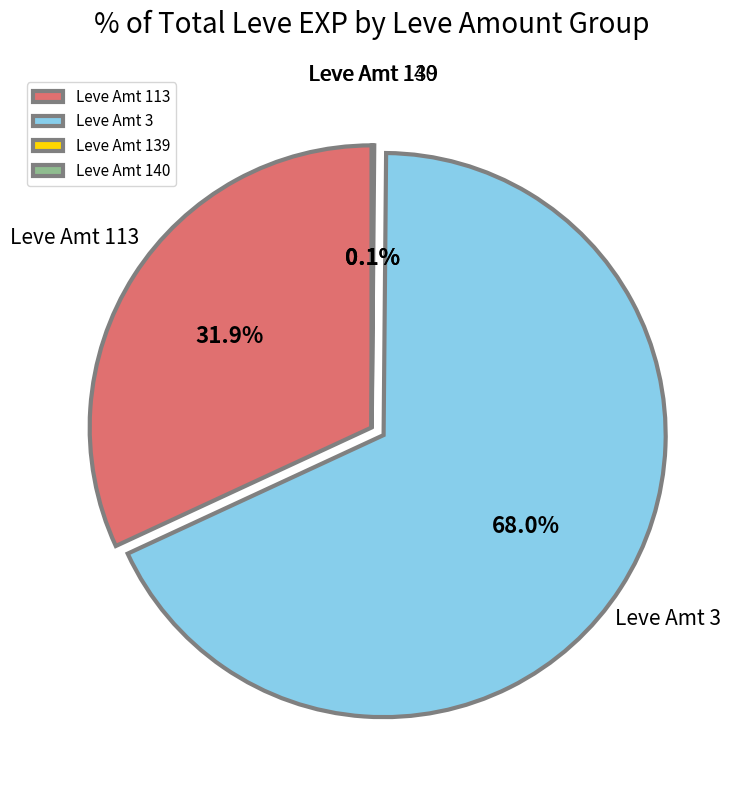

What is the ratio of the value at Leve Amt 113 to the value at Leve Amt 3?

0.5